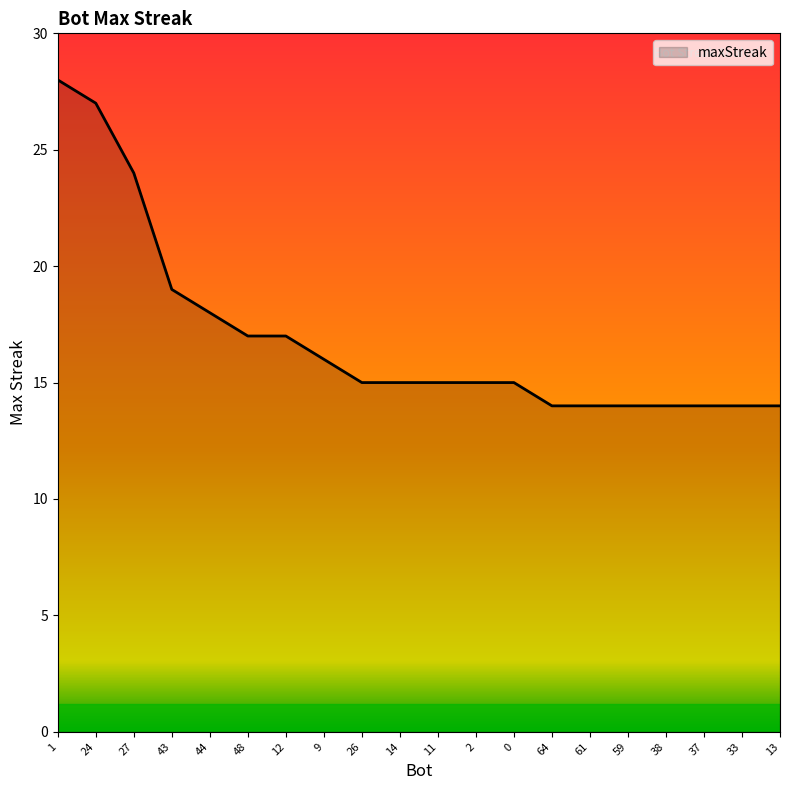

What is the sum of all values?

339